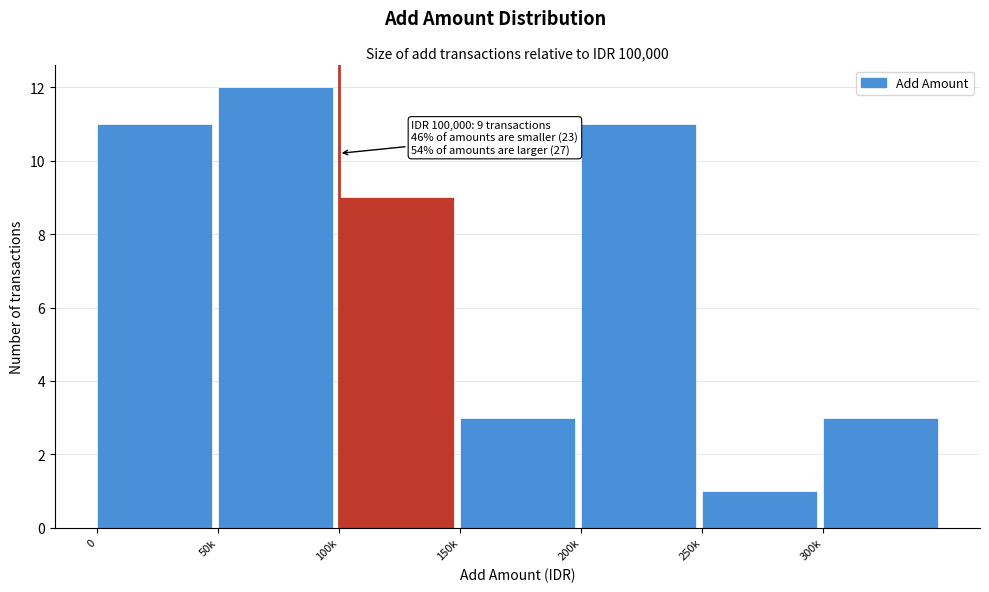

Reading right to left, what are all the values shown in this chart?

300k=3	250k=1	200k=11	150k=3	100k=9	50k=12	0=11